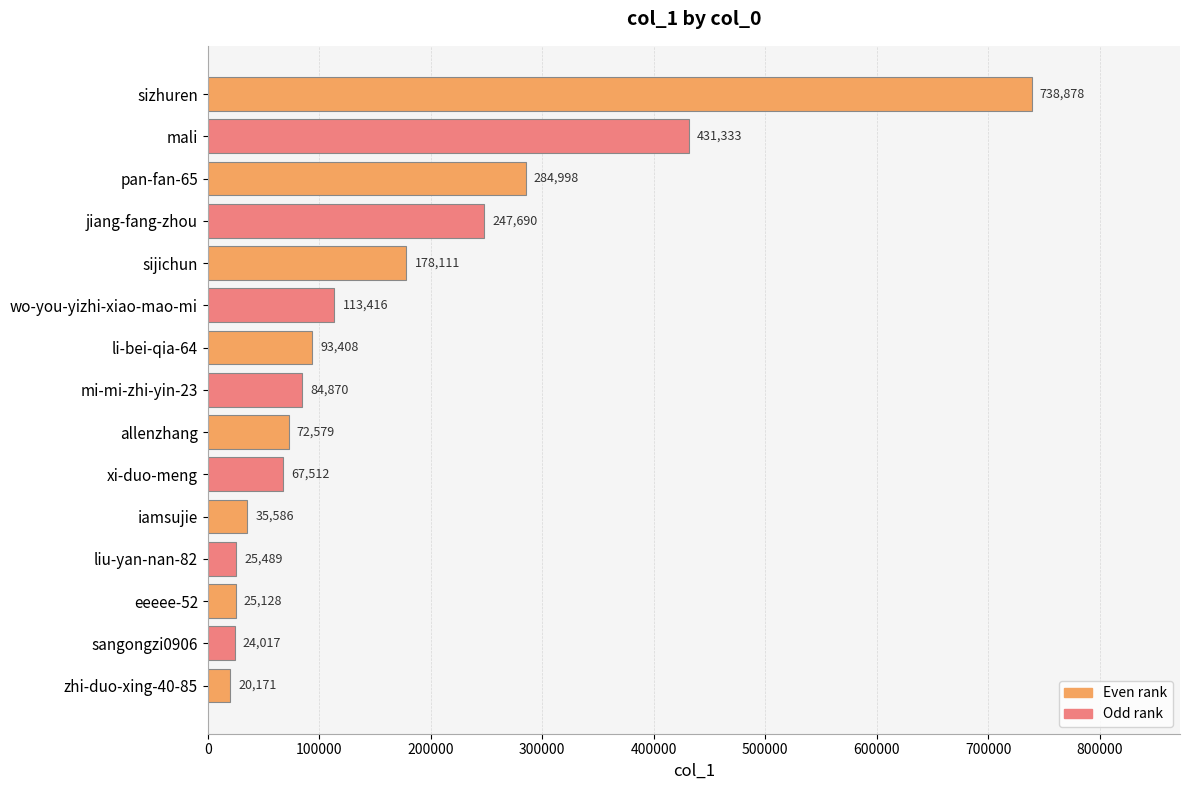

Reading top to bottom, list all the values displayed in this chart.

738878	431333	284998	247690	178111	113416	93408	84870	72579	67512	35586	25489	25128	24017	20171